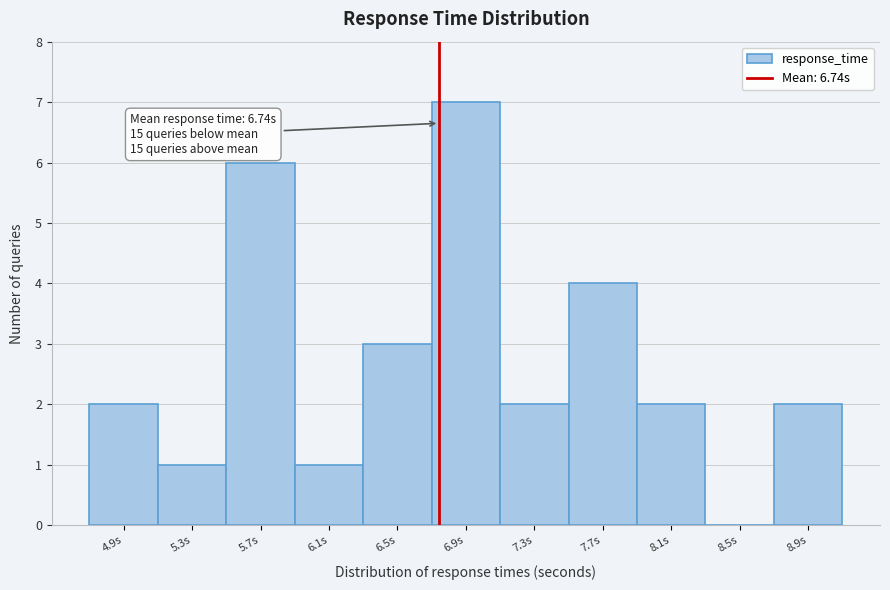

Over which range of the x-axis is the bar tallest?

6.7 to 7.1